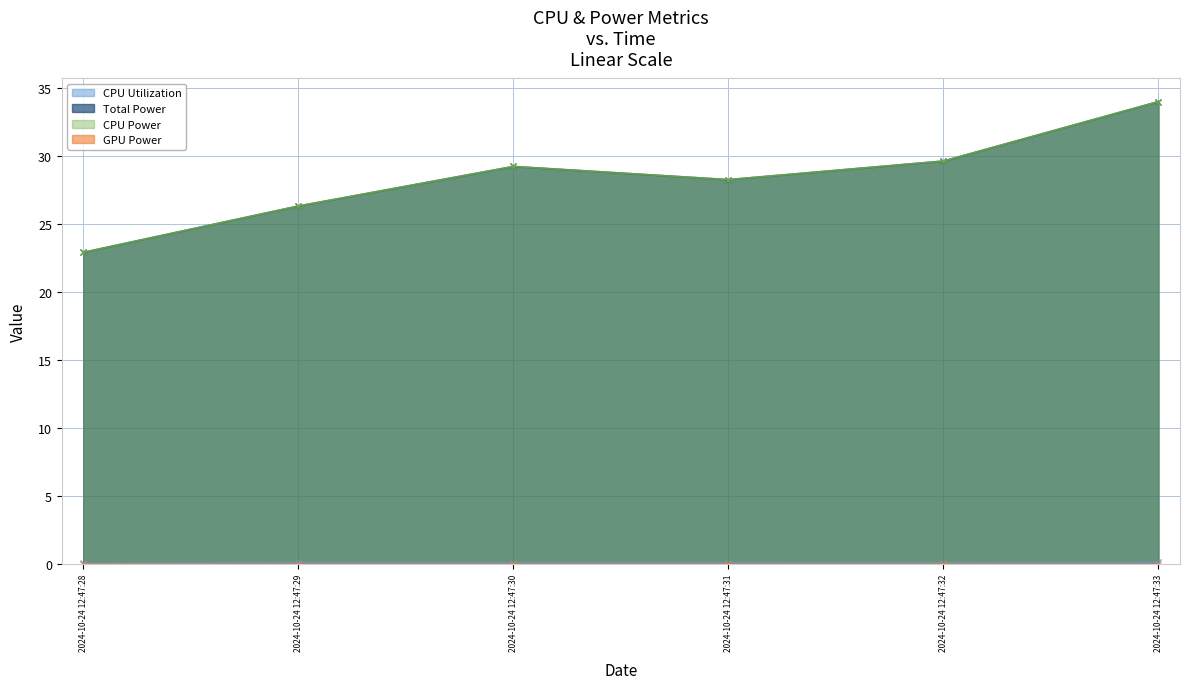

Which series has the largest total across all categories?

Total Power